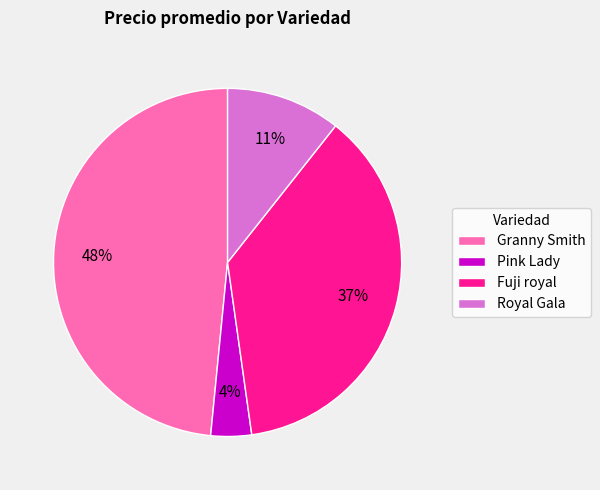

To the nearest percent, what percentage of the pie is Fuji royal?

37%